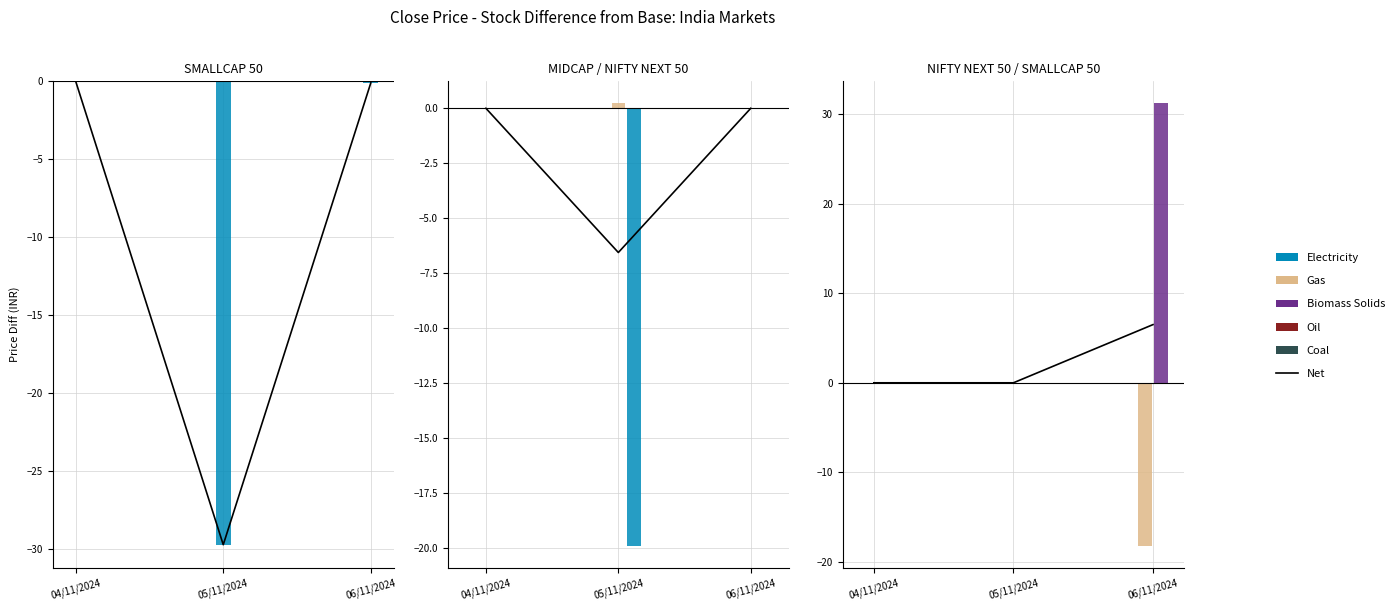

How many bars are there in each group?

3